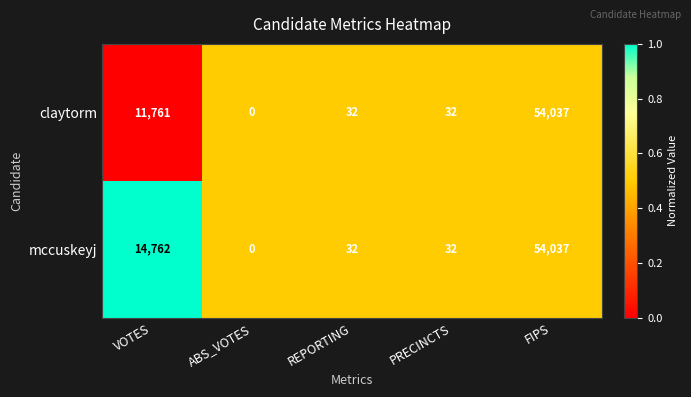

Rank the series by their average value, from highest to lowest.

mccuskeyj, claytorm